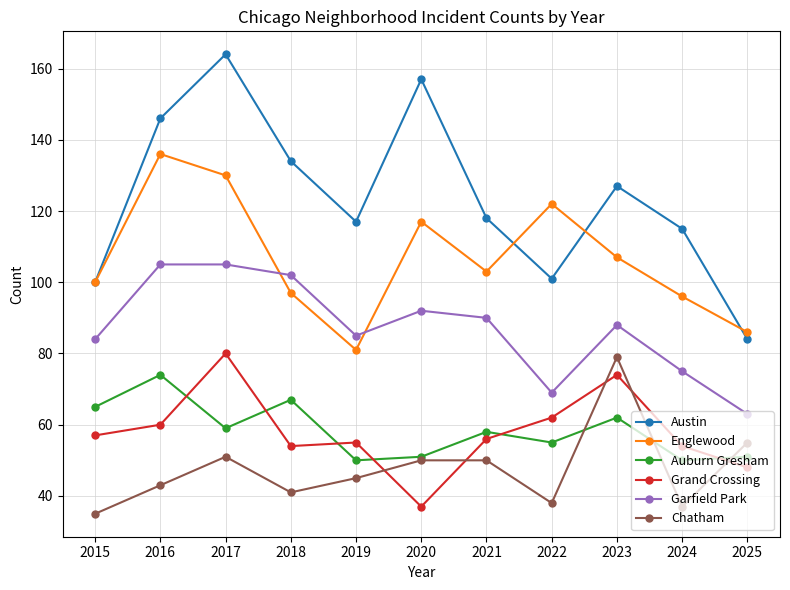

The Chatham series shows 72 at 2019. True or false?

False